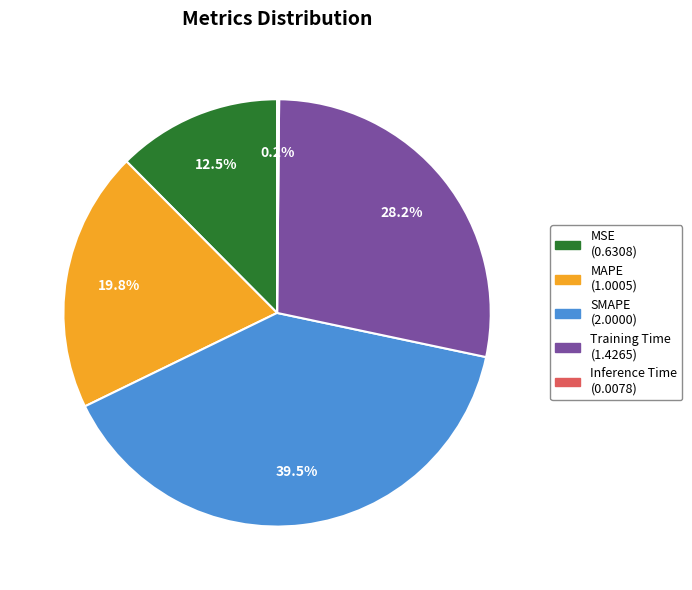

Which category has the biggest portion of the pie?

SMAPE